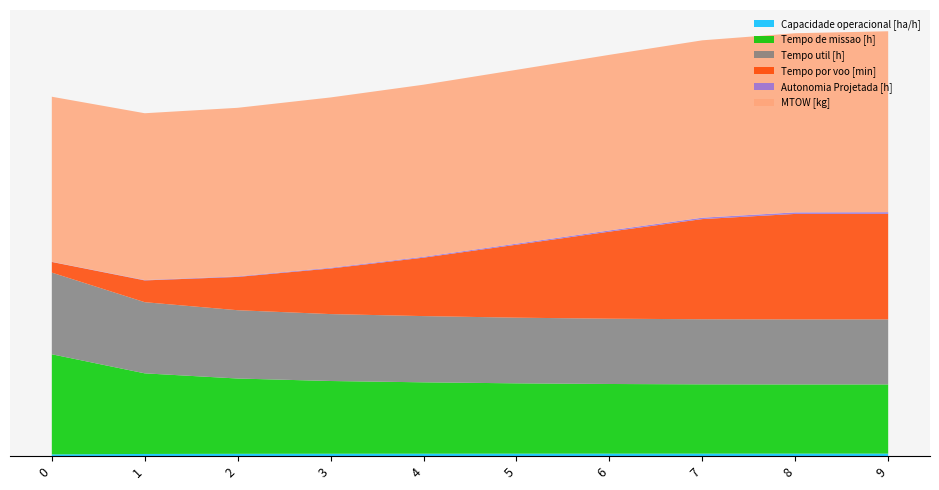

Reading right to left, transcribe all the data shown in this chart.

Capacidade operacional [ha/h]: 1.9	1.9	1.9	1.9	1.9	1.9	1.8	1.8	1.6	1.3
Tempo de missao [h]: 52.2	52.2	52.3	52.6	53.1	53.9	54.9	56.9	60.9	75.6
Tempo util [h]: 49.1	49.1	49.2	49.3	49.6	50.0	50.5	51.6	53.7	61.7
Tempo por voo [min]: 79.7	79.7	75.6	65.7	55.1	44.1	34.5	25.2	16.4	8.0
Autonomia Projetada [h]: 1.3	1.2	1.1	0.9	0.8	0.7	0.6	0.4	0.3	0.1
MTOW [kg]: 136.6	135.3	133.9	132.6	131.2	129.9	128.6	127.3	126.0	124.6